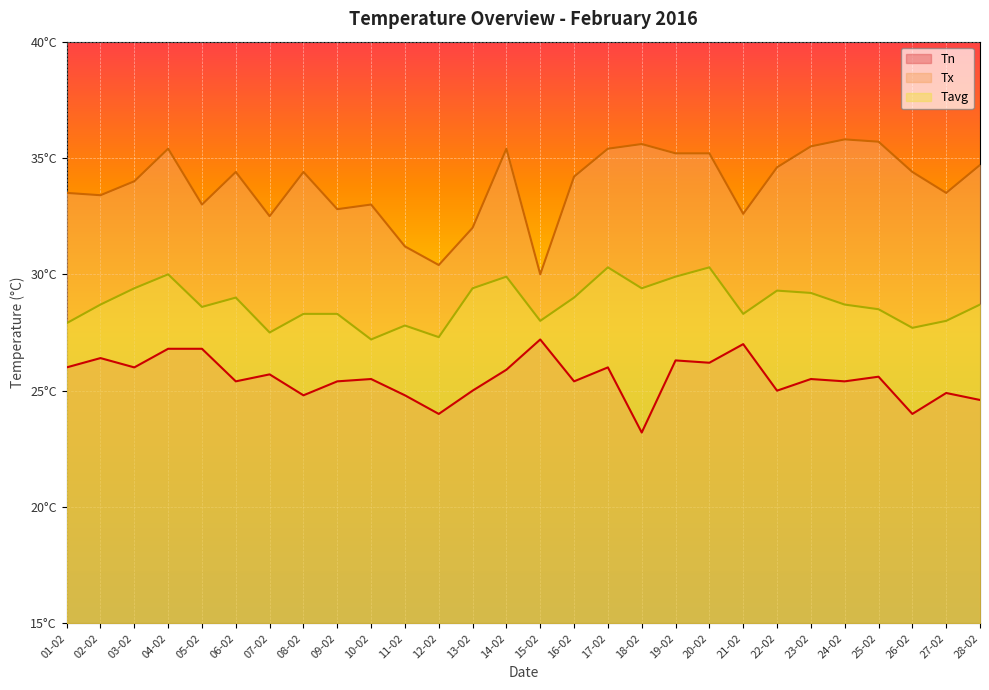

What is the spread (max minus min) of values at 17-02?

9.4